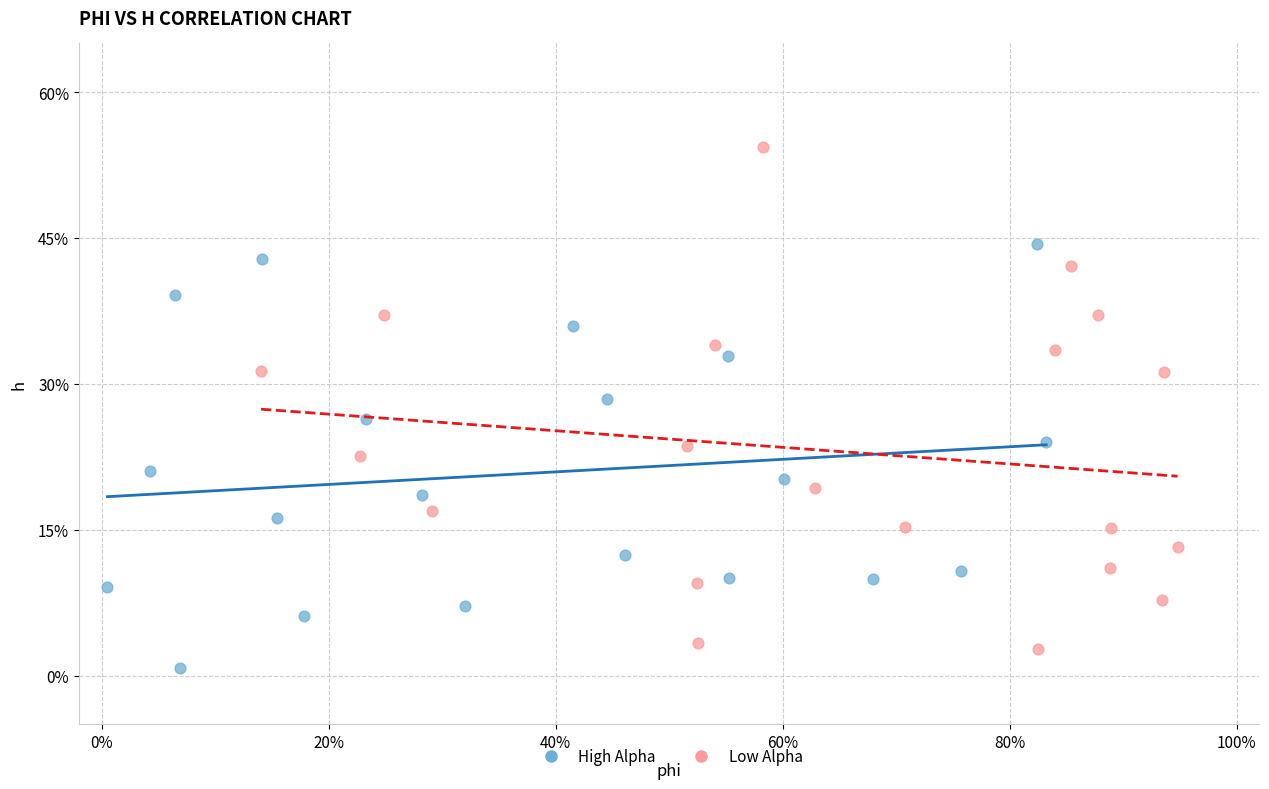

Which series contains the highest Y value?

Low Alpha